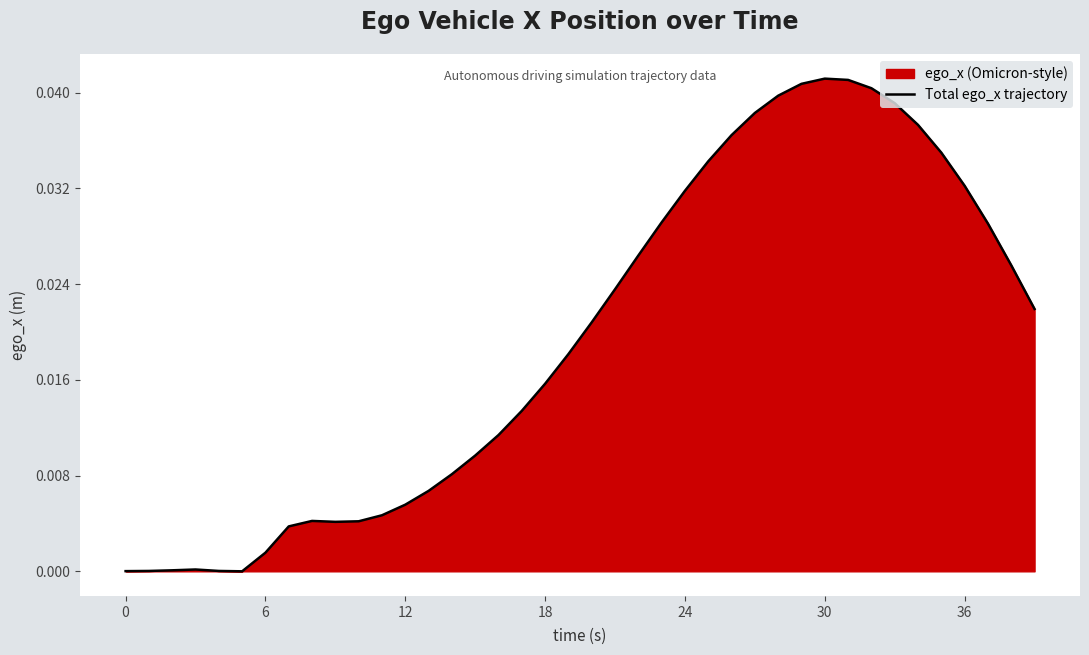

Does the chart display data point markers on the line(s)?

No